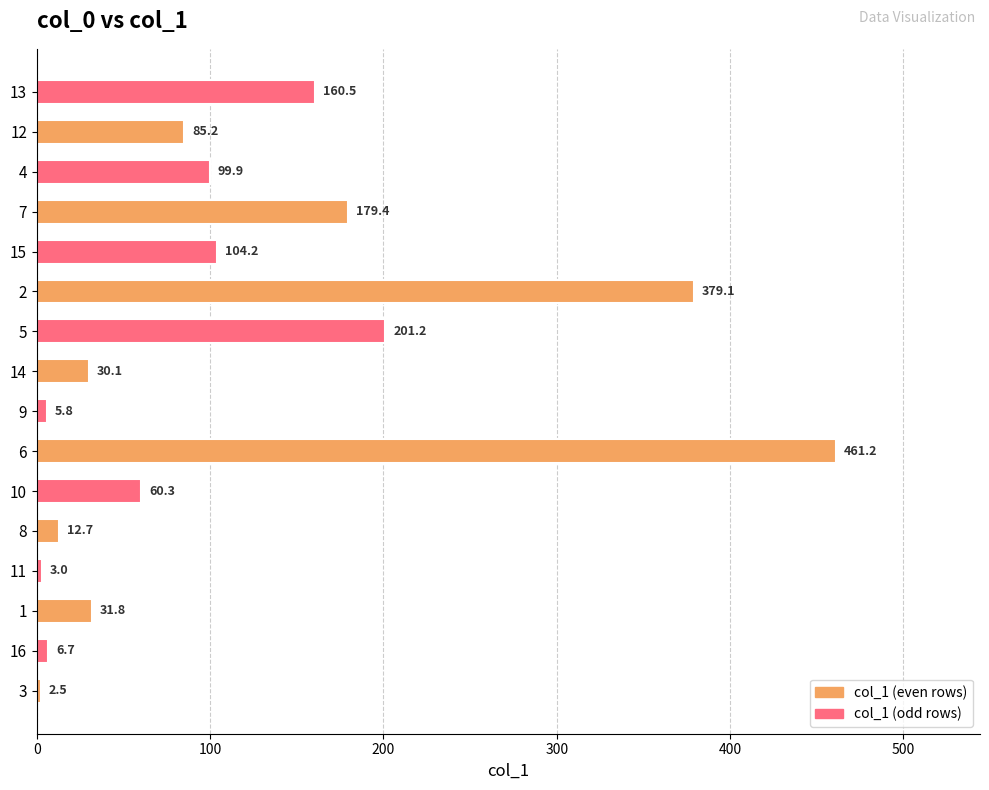

Rank the categories by value from lowest to highest.

3, 11, 9, 16, 8, 14, 1, 10, 12, 4, 15, 13, 7, 5, 2, 6